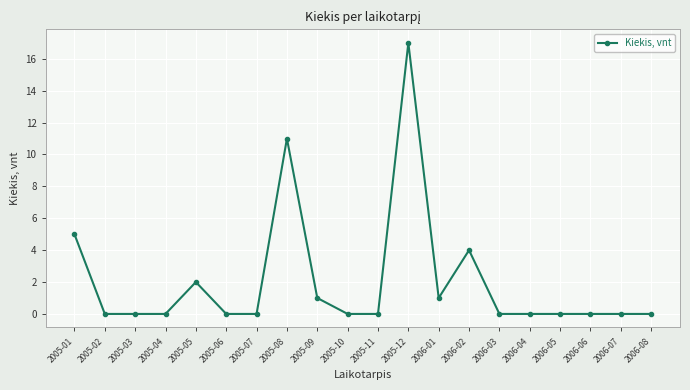

What is the greatest value displayed?

17